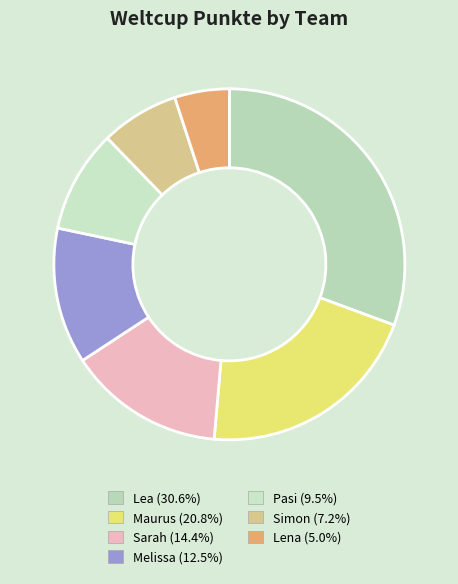

How many segments does this pie chart have?

7